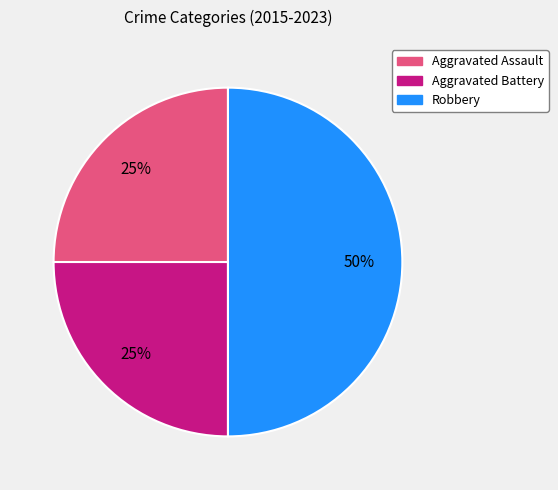

Does Aggravated Battery account for over 50% of the chart?

No